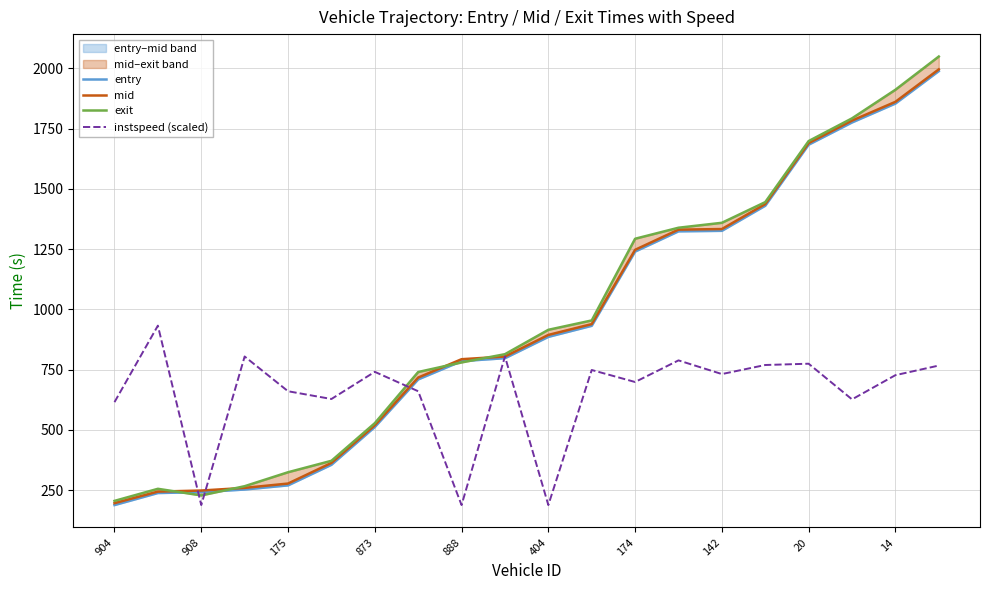

Does the chart display data point markers on the line(s)?

No